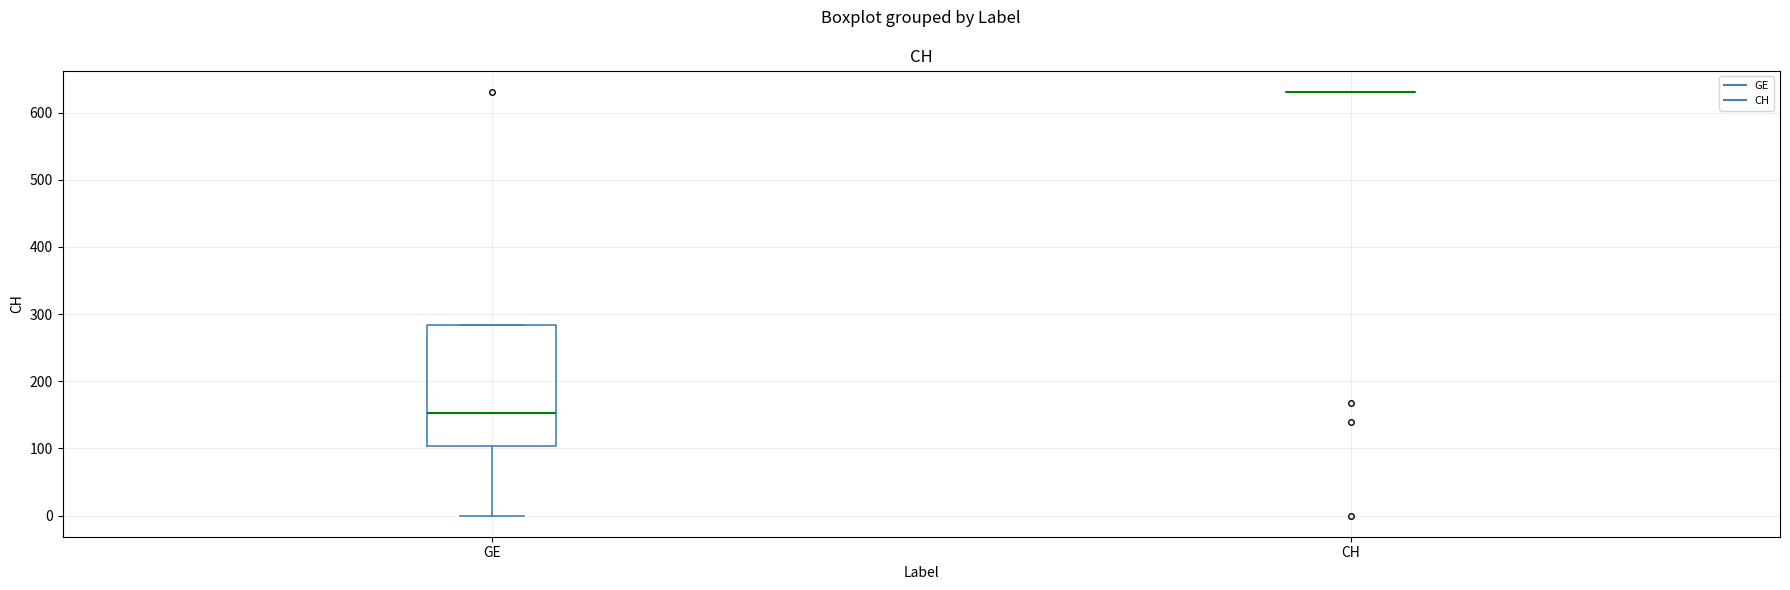

Reading left to right, read every box against the y-axis: the position of its median line, the range the box covers, and the ends of its whiskers. The values are not printed on the chart, so give them approximately, as read against the axis.

GE: median 150, box 100 to 280, whiskers 0 to 280
CH: box collapsed to a line at 630, whiskers 630 to 630